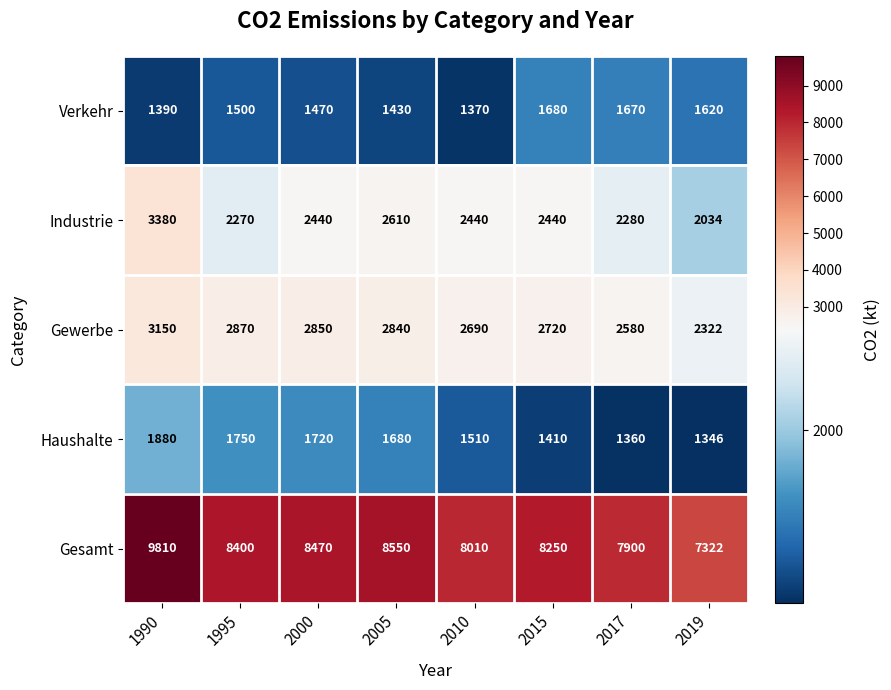

What is the sum of all Verkehr values?

12130